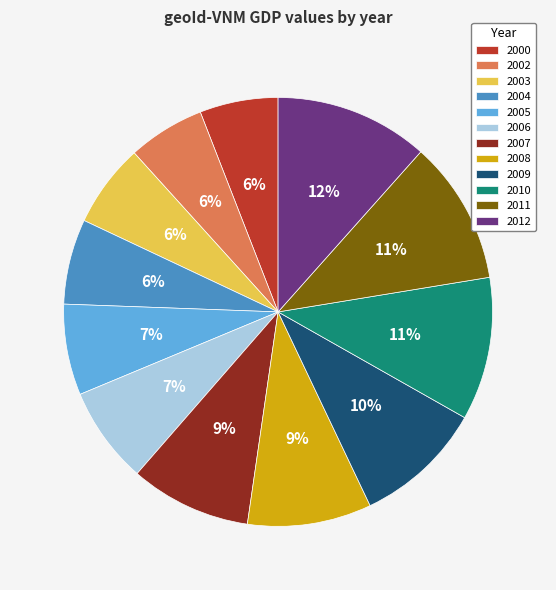

To the nearest percent, what percentage of the pie is 2009?

10%